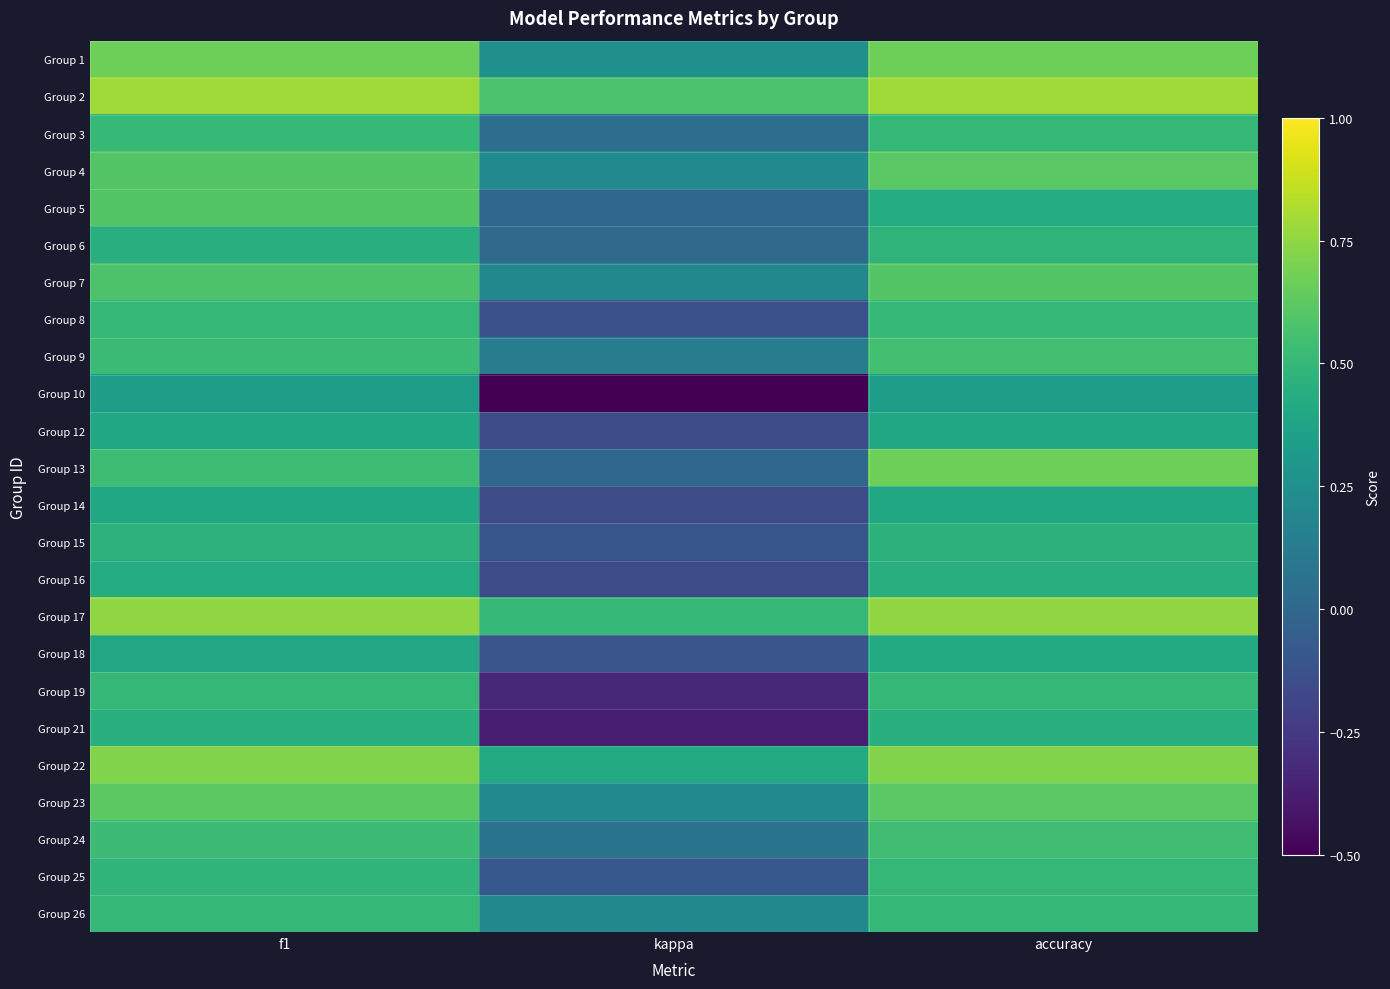

What is the difference between the highest and lowest values at f1?

0.5